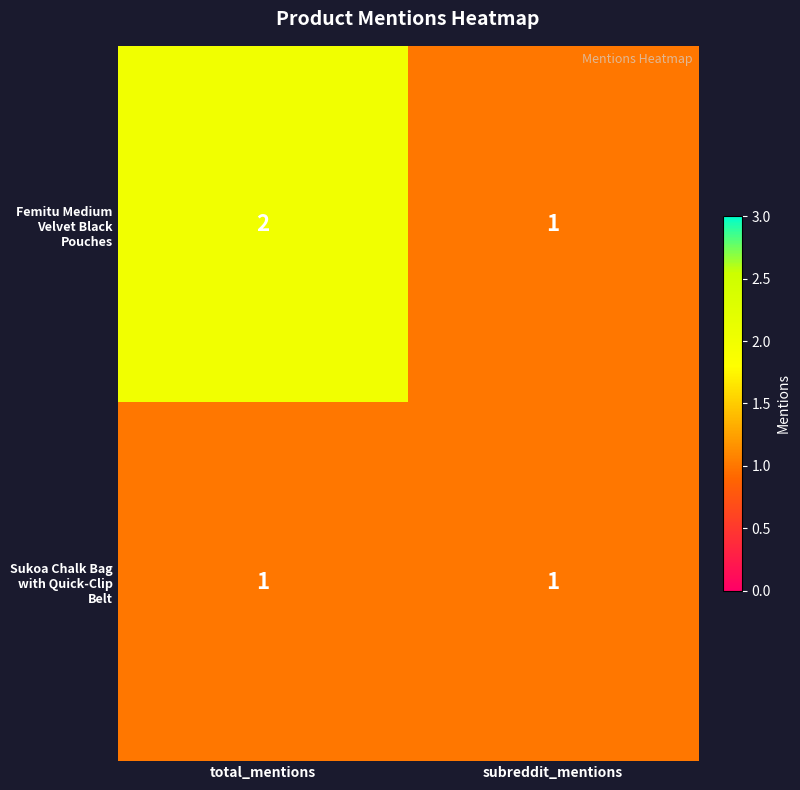

True or false: Femitu Medium Velvet Black Pouches has a value of 1 at subreddit_mentions.

True